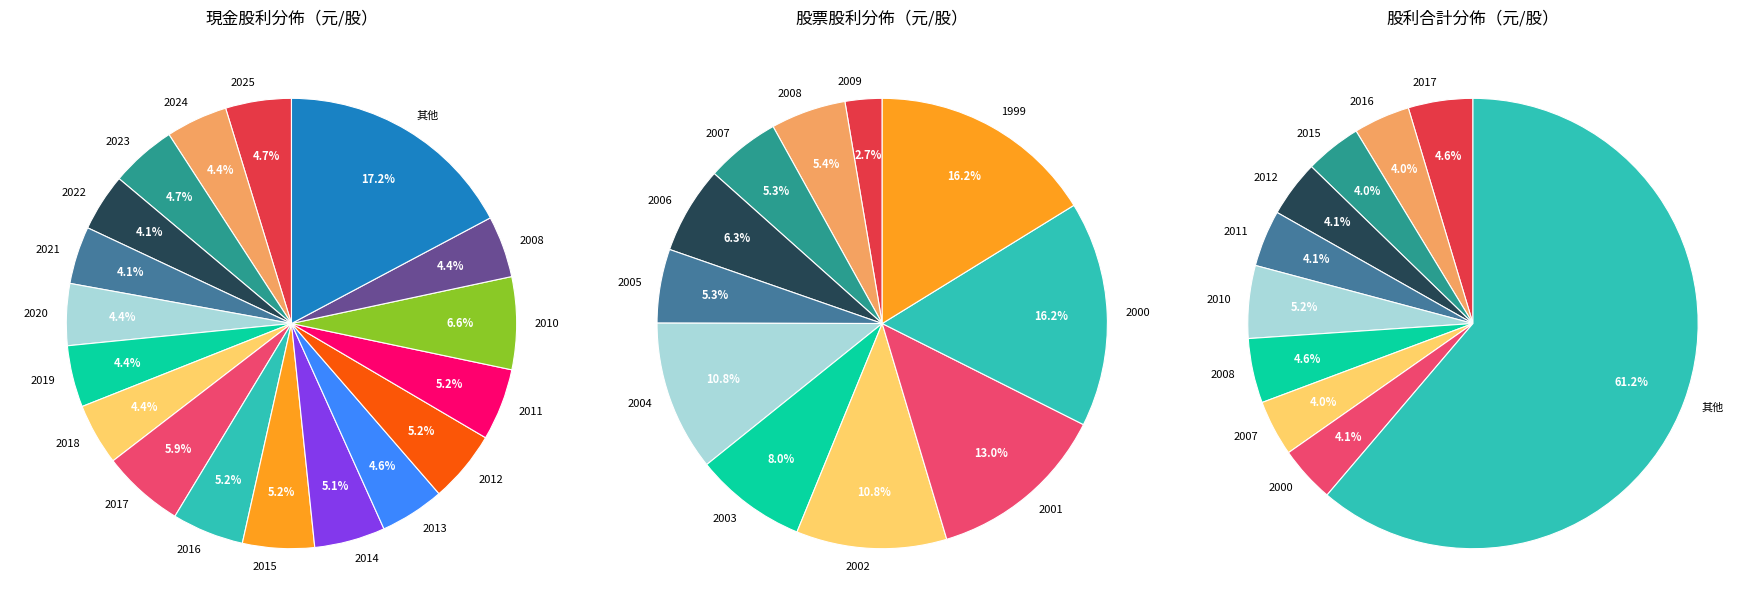

What is the difference between the highest and lowest values at 2021?

2.8